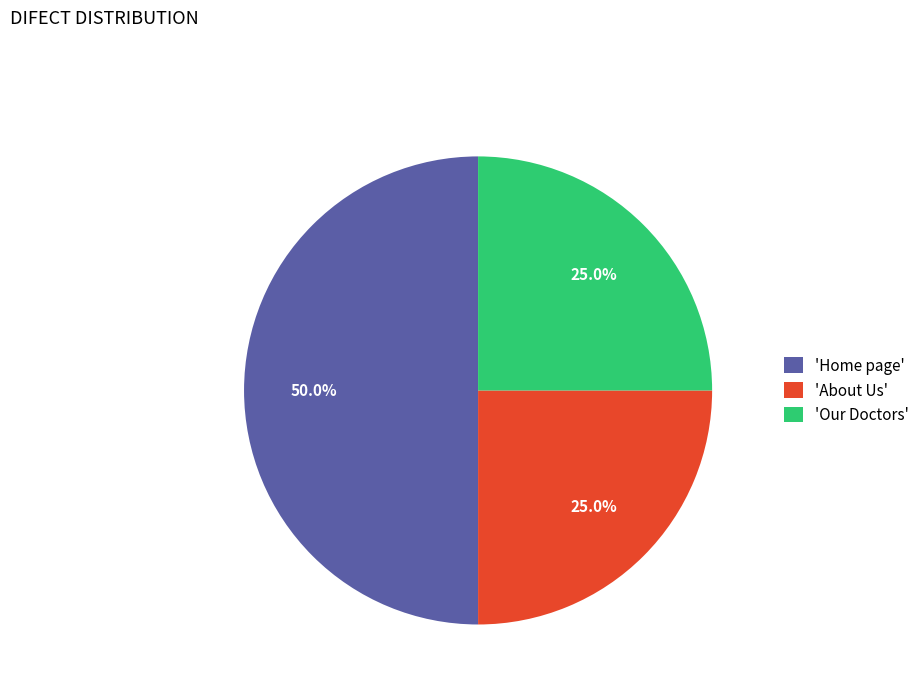

Combined, do 'About Us' and 'Home page' account for over 50%?

Yes